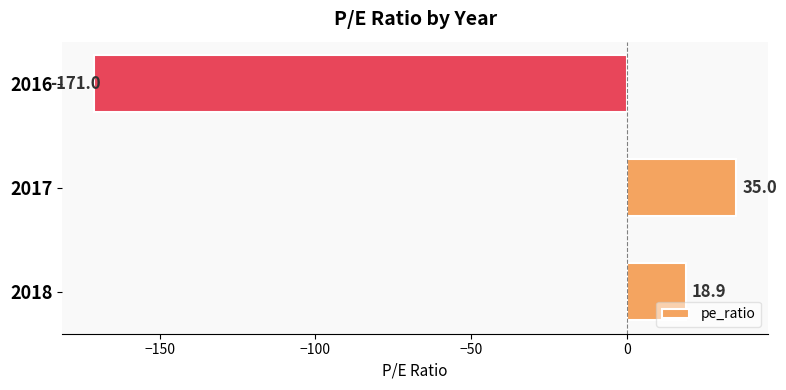

What is the sum of all values?

-117.1